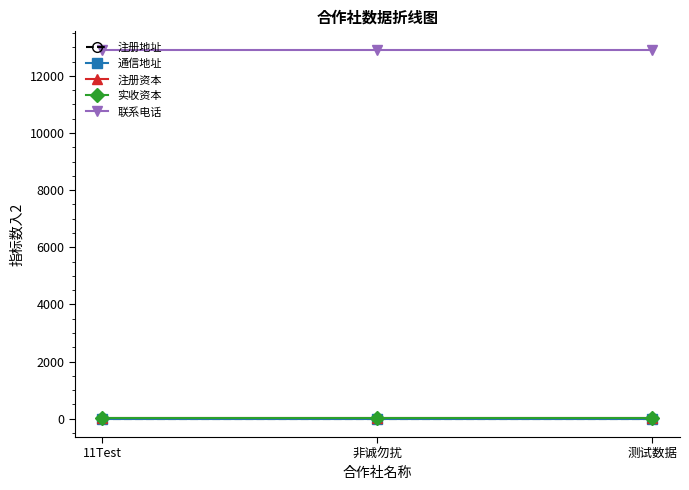

What is the sum of all 通信地址 values?

12